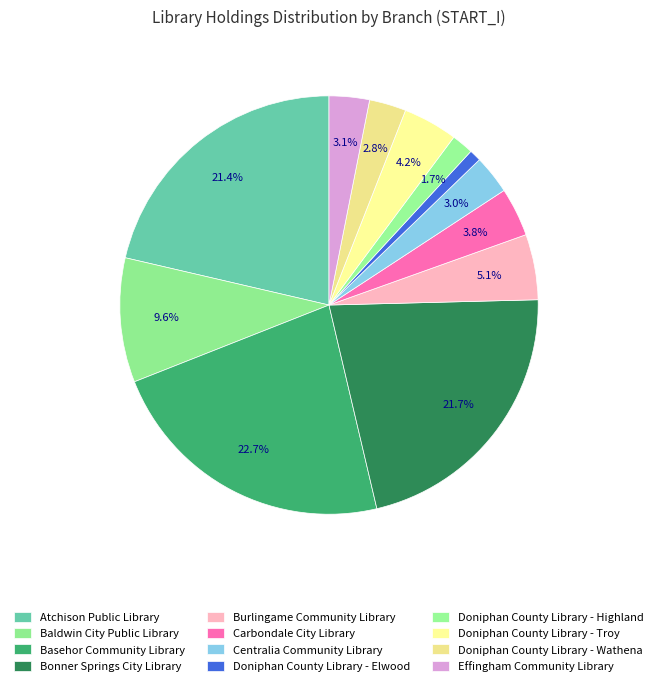

Does any single category account for the majority?

No